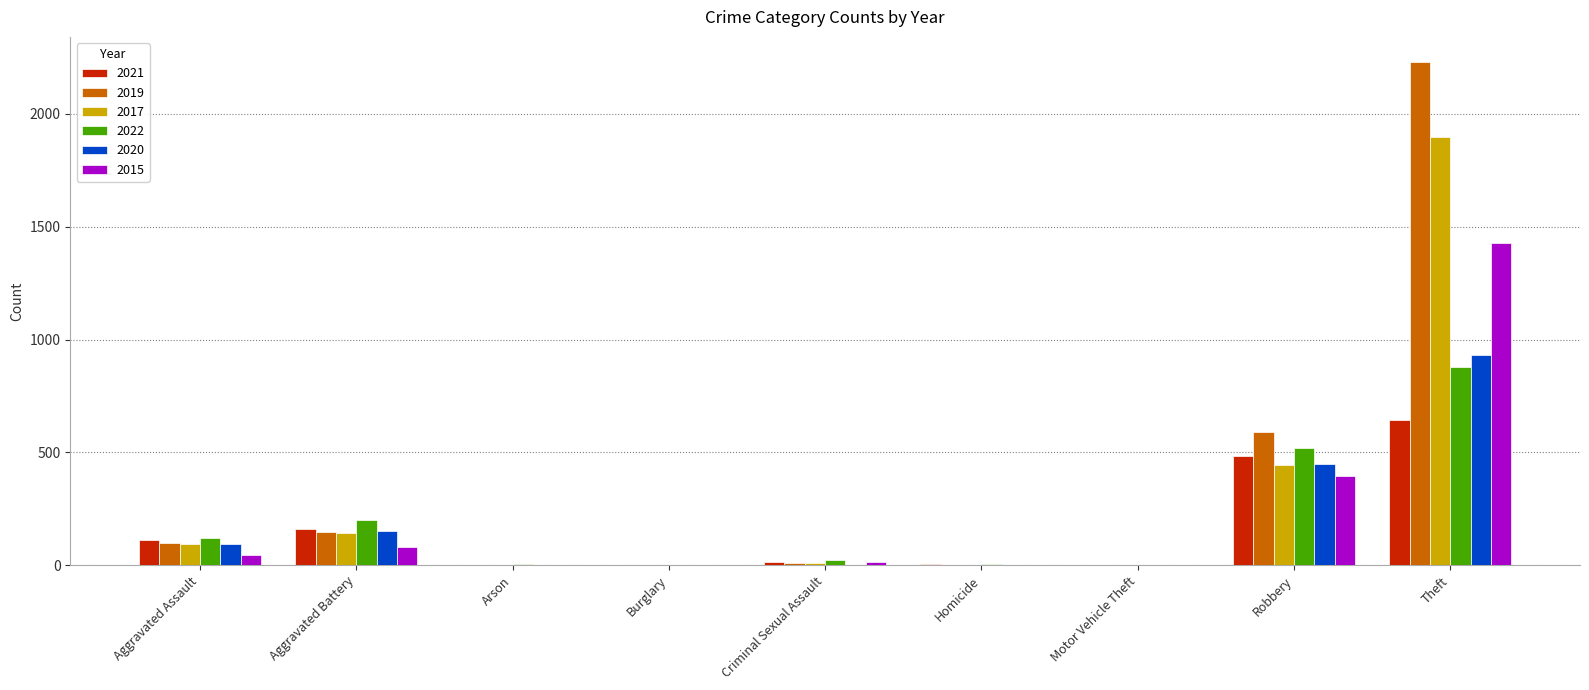

Is the value of 2021 at Motor Vehicle Theft greater than the value of 2022 at Theft?

No